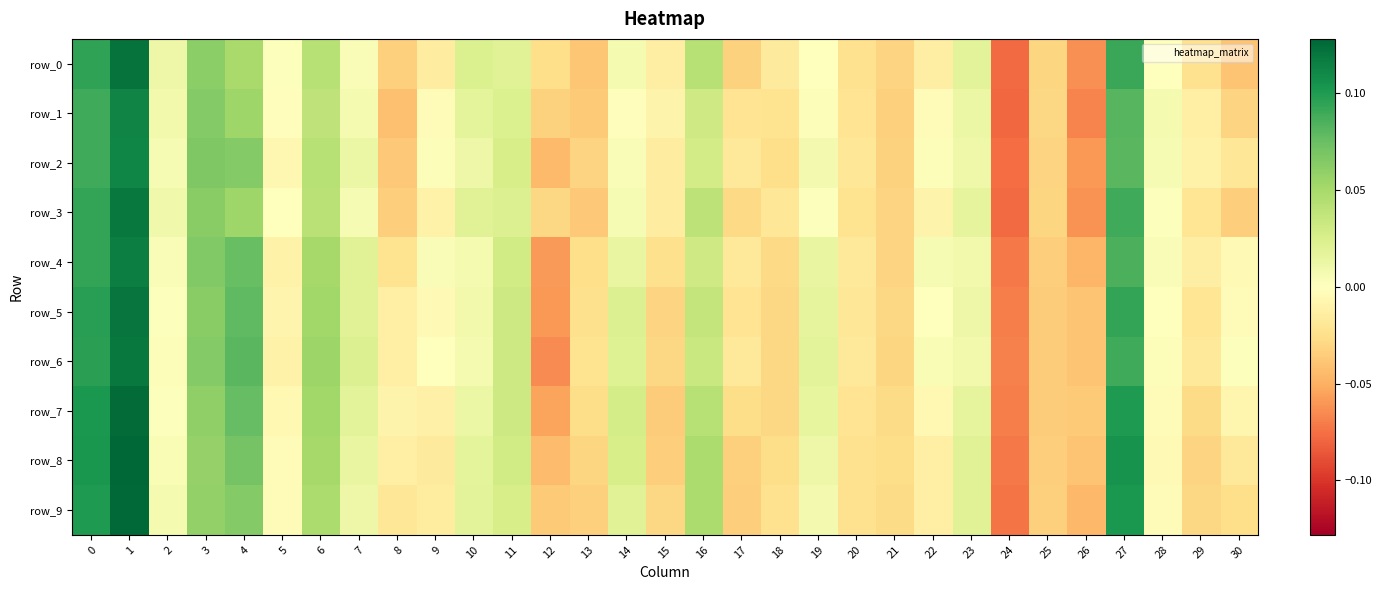

At how many categories does at least one series exceed 0?

19